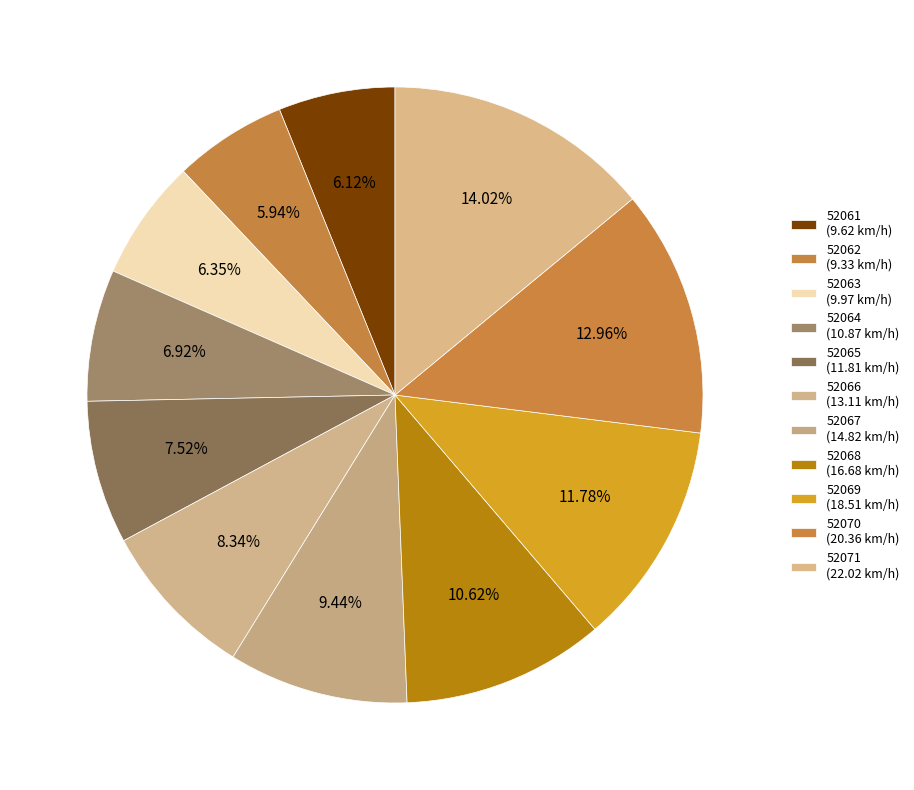

How many segments does this pie chart have?

11